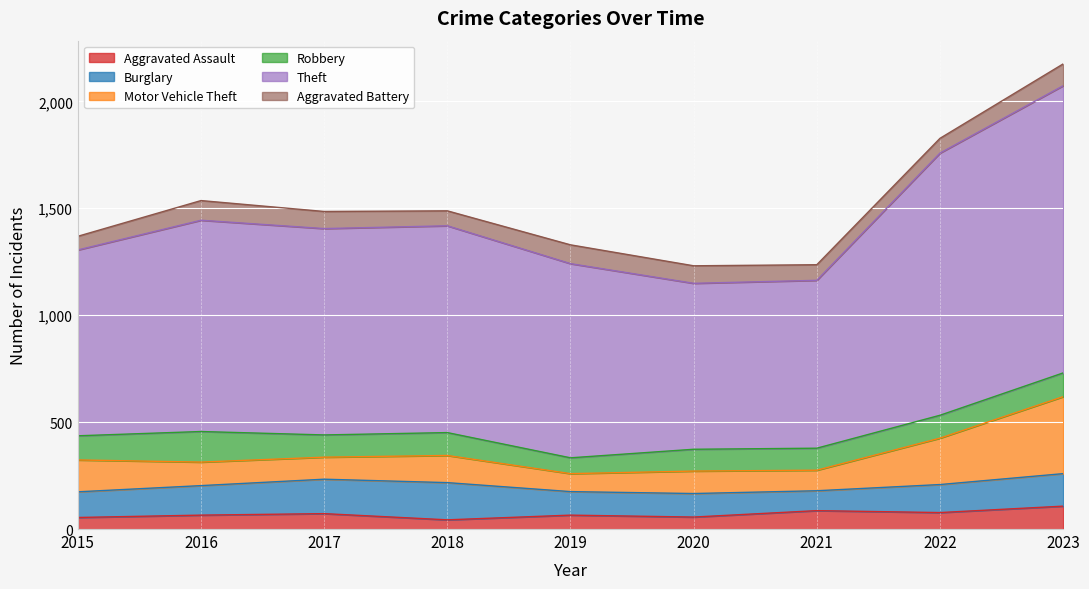

Between 2016 and 2018, which series saw the biggest shift?

Burglary